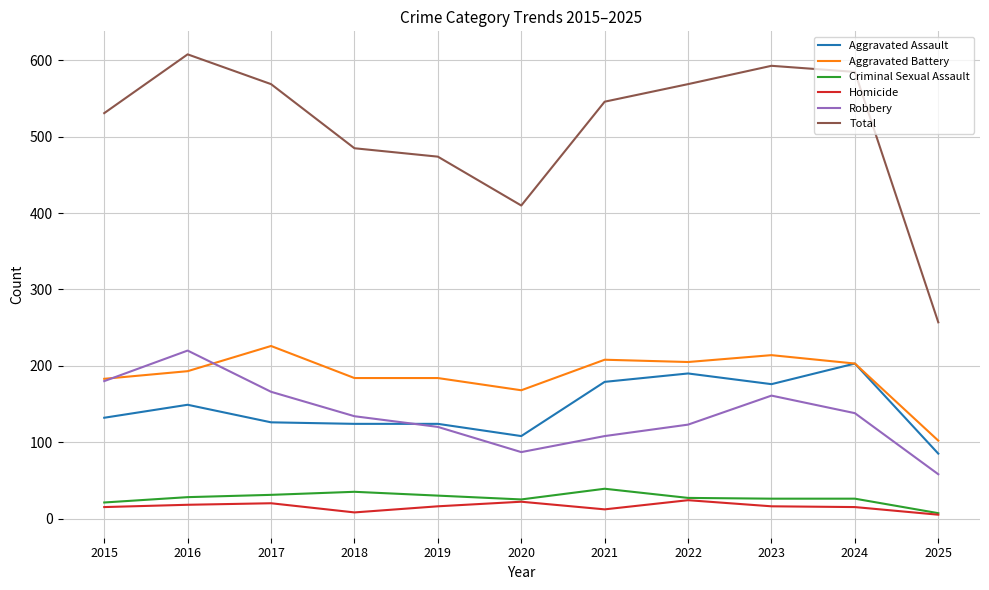

How many lines are shown in the chart?

6